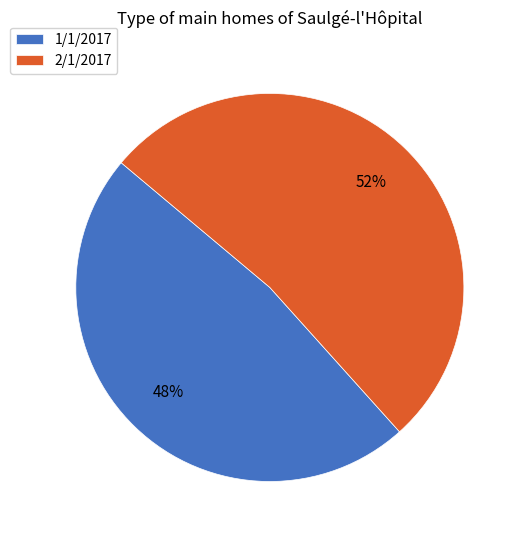

To the nearest percent, what percentage of the pie is 1/1/2017?

48%